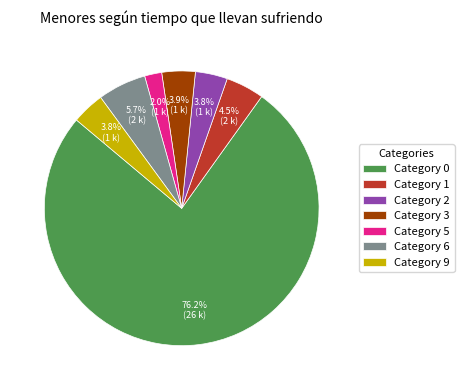

Which category has the smallest portion of the pie?

Category 5